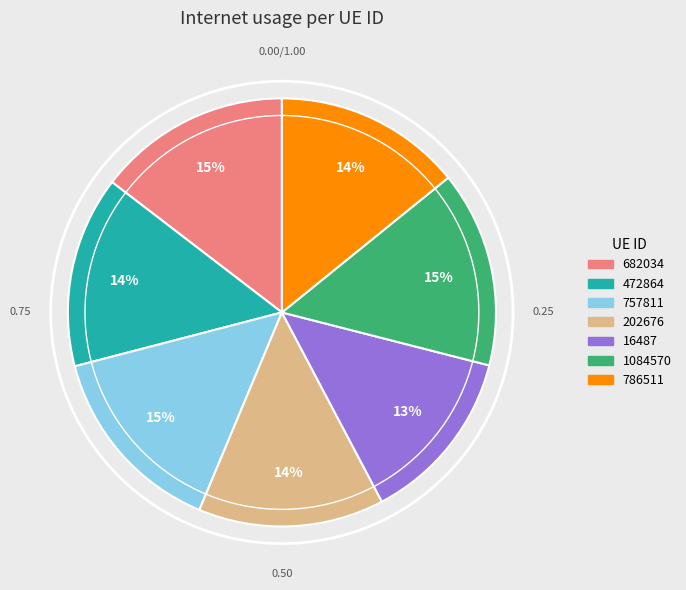

To the nearest percent, what portion does 786511 represent?

14%